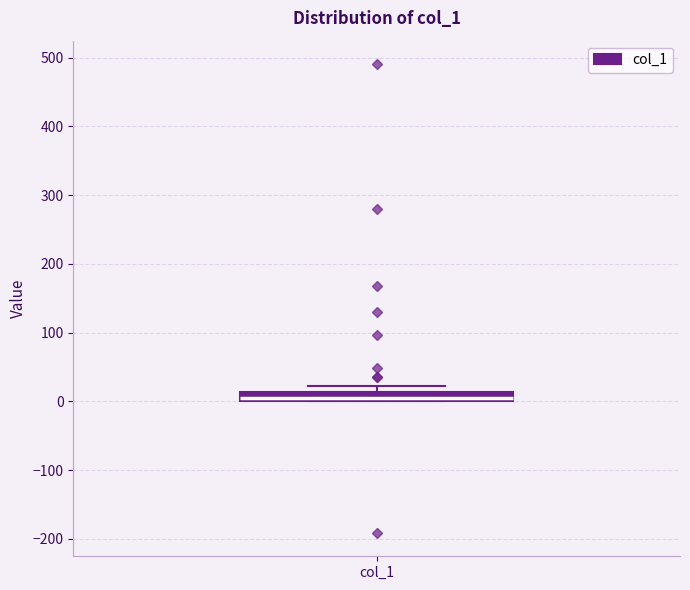

Where is the lower edge of the box for col_1 on the y-axis? The values are not printed on the chart, so give them approximately, as read against the axis.

0